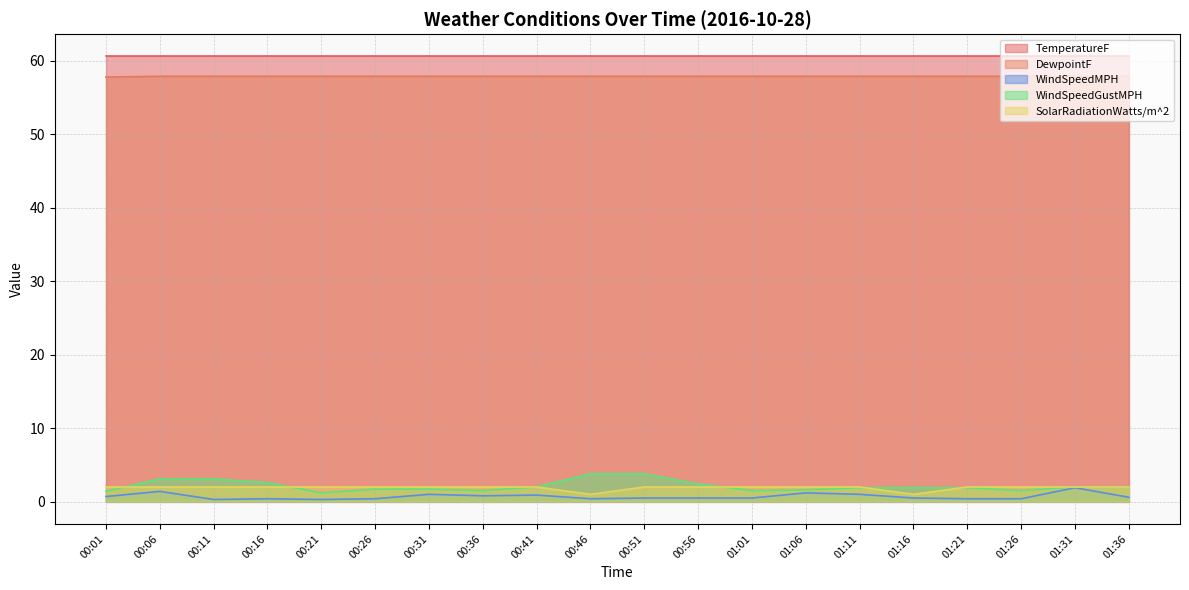

Which category has the lowest value in the WindSpeedGustMPH series?

00:21